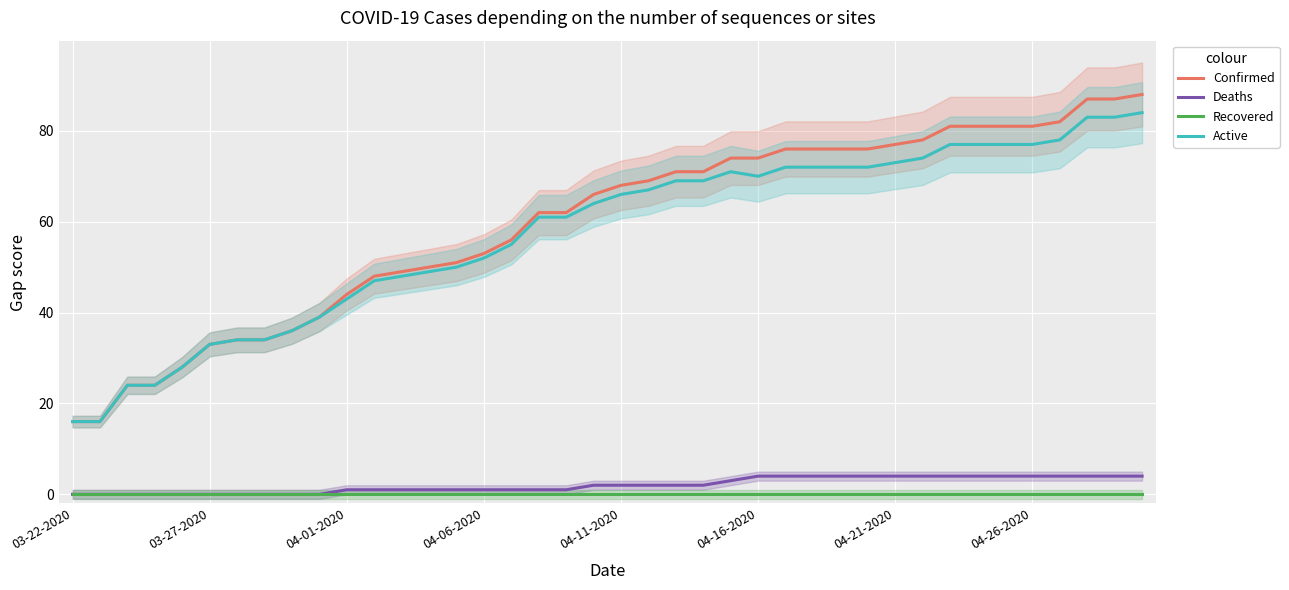

True or false: Confirmed and Recovered cross at least once.

False